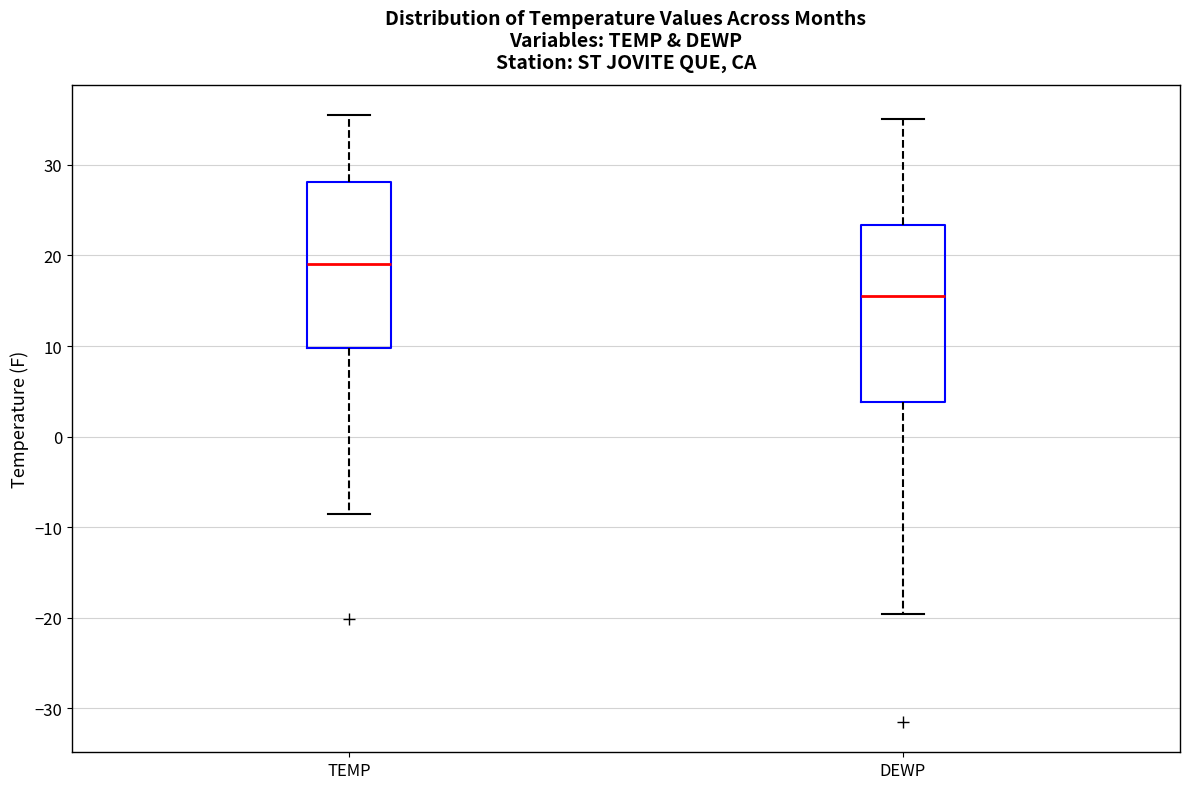

Which box's median line is the lowest?

DEWP